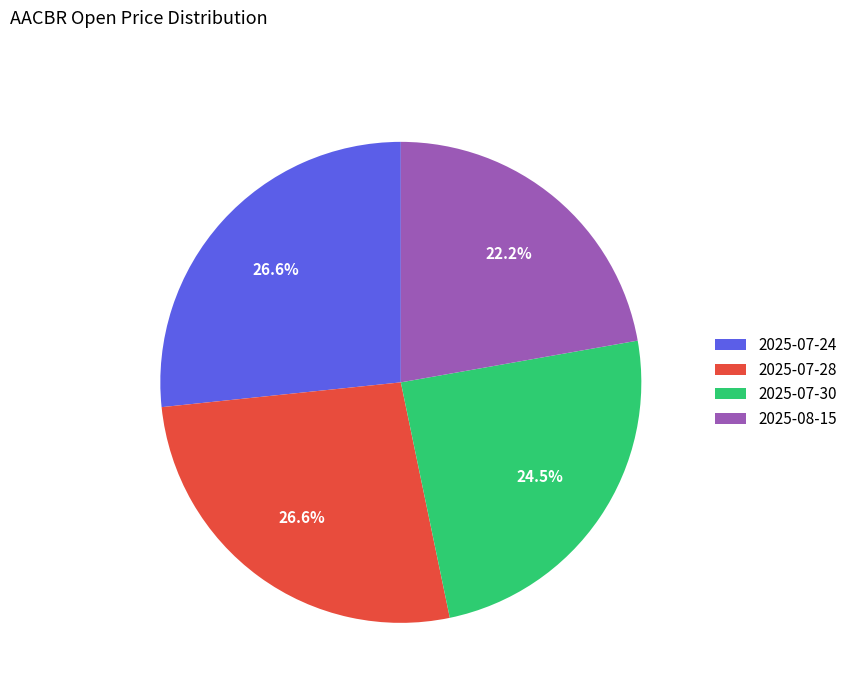

To the nearest percent, what is the difference between the 2025-08-15 and 2025-07-30 slice percentages?

2%